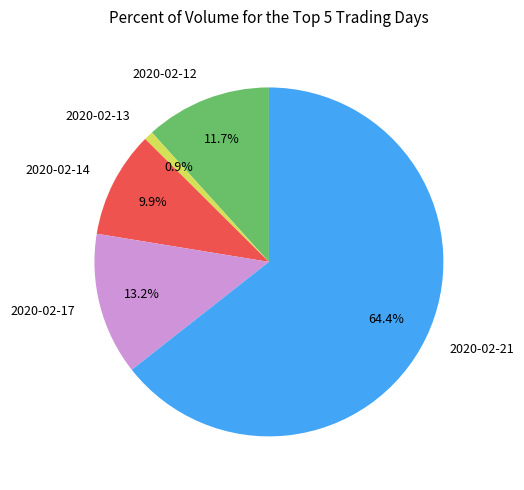

Approximately how many times larger is the value at 2020-02-21 compared to 2020-02-13?

75.6